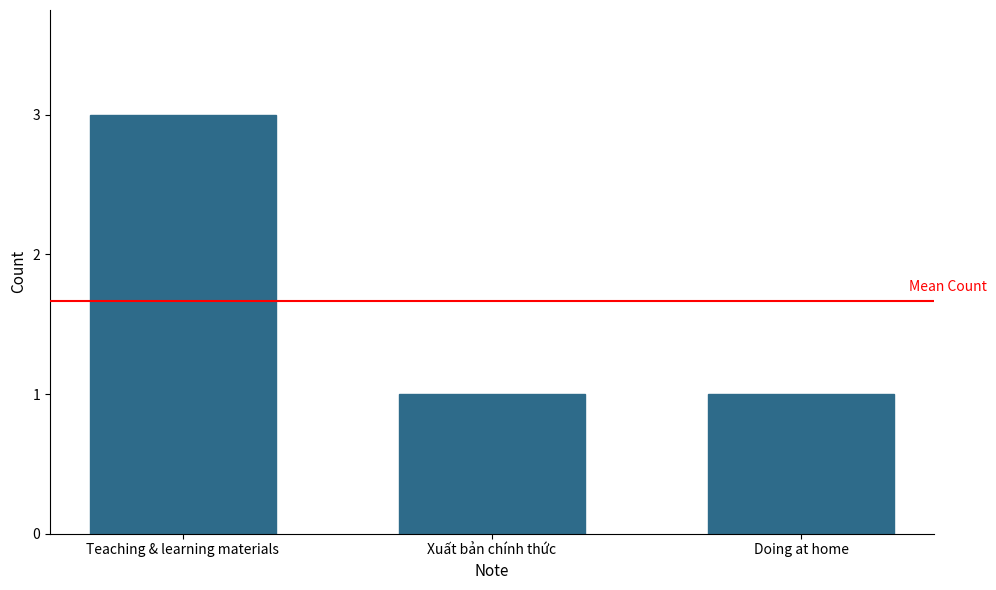

Reading left to right, list all the values displayed in this chart.

3	1	1